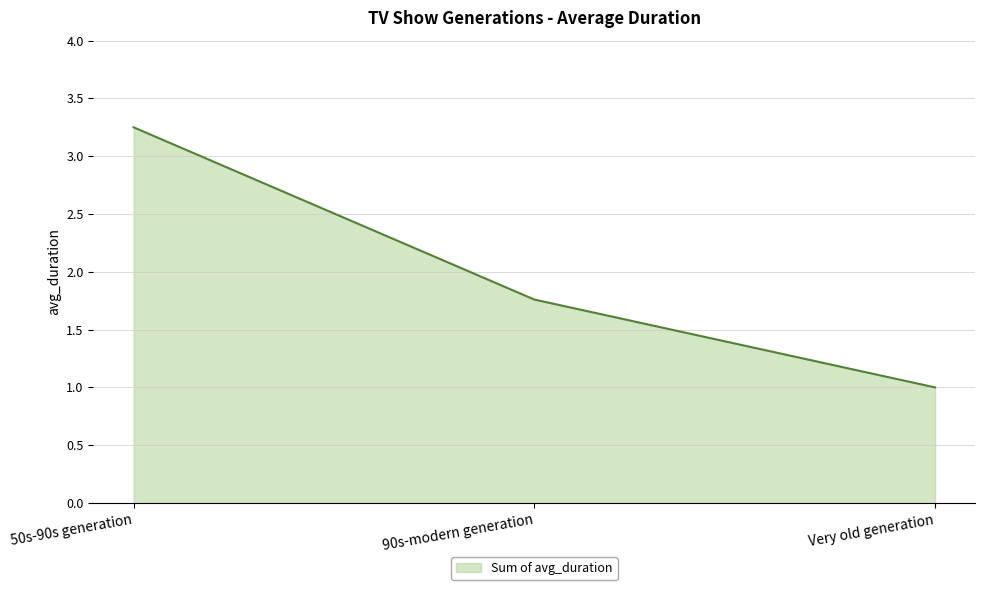

List the labels in order of value, largest first.

50s-90s generation, 90s-modern generation, Very old generation